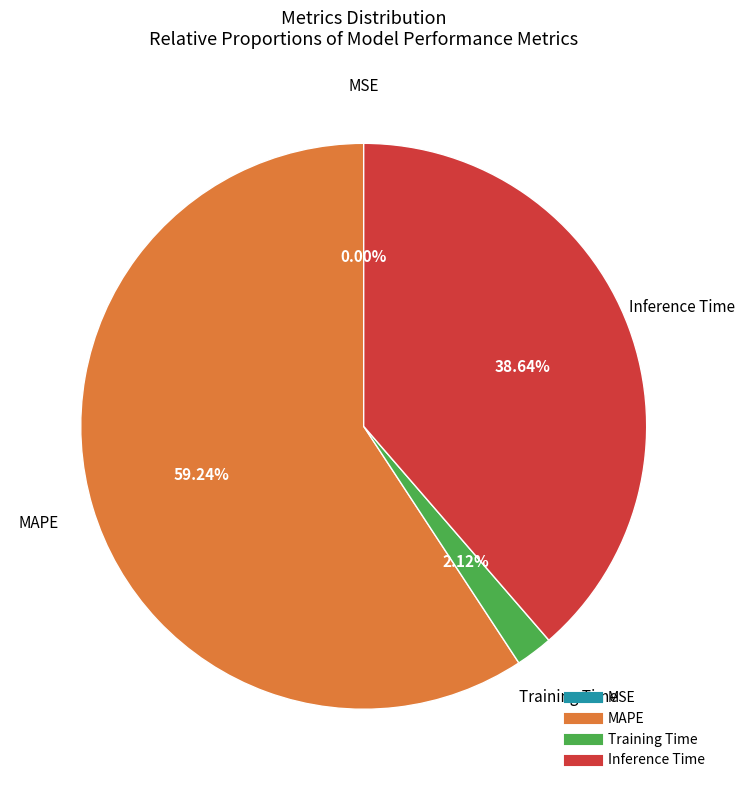

The MAPE slice represents 59% of the pie. True or false?

True